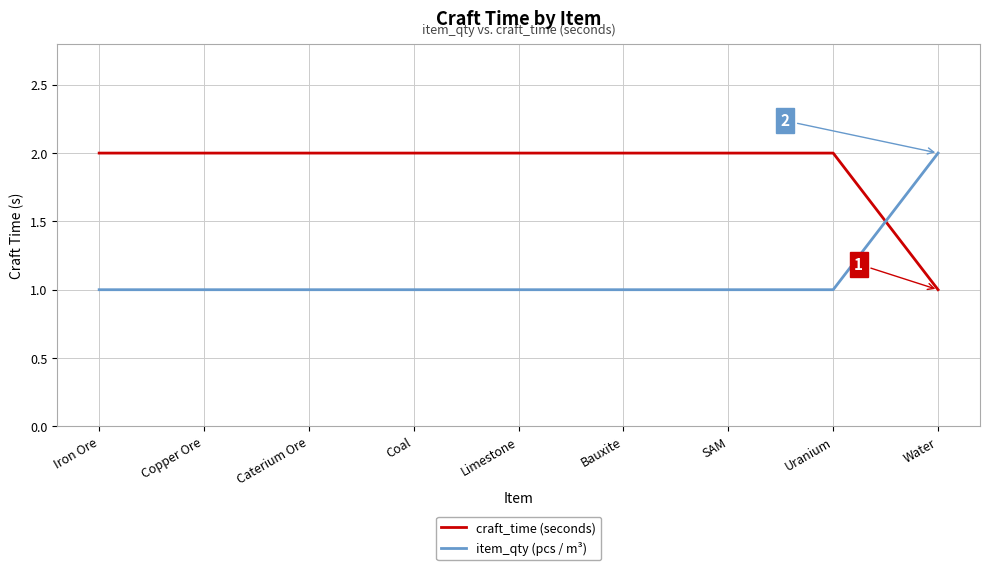

What is the lowest value of the craft_time (seconds) series?

1